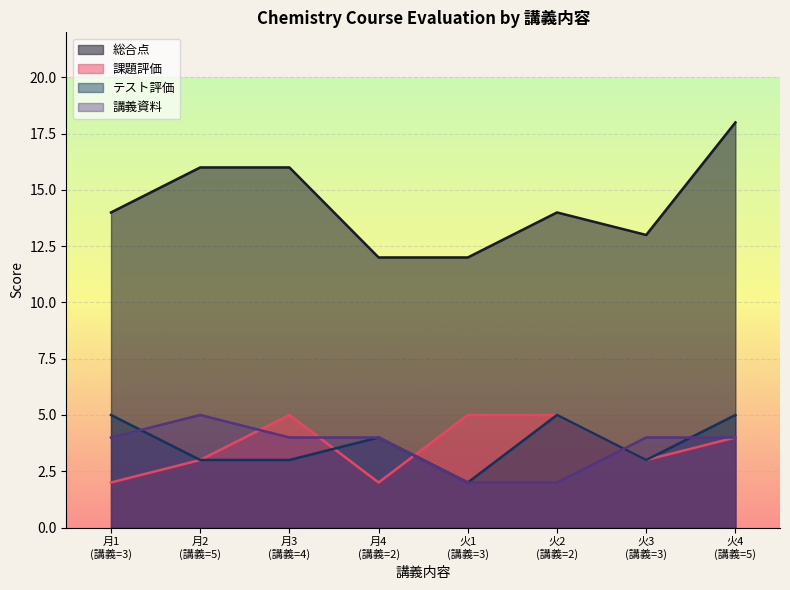

How many lines are shown in the chart?

4